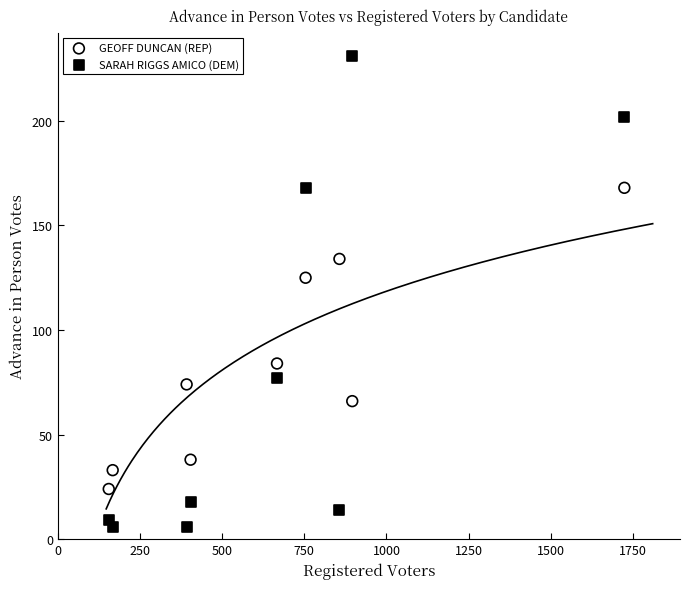

Which series has the largest Y range (max minus min)?

SARAH RIGGS AMICO (DEM)